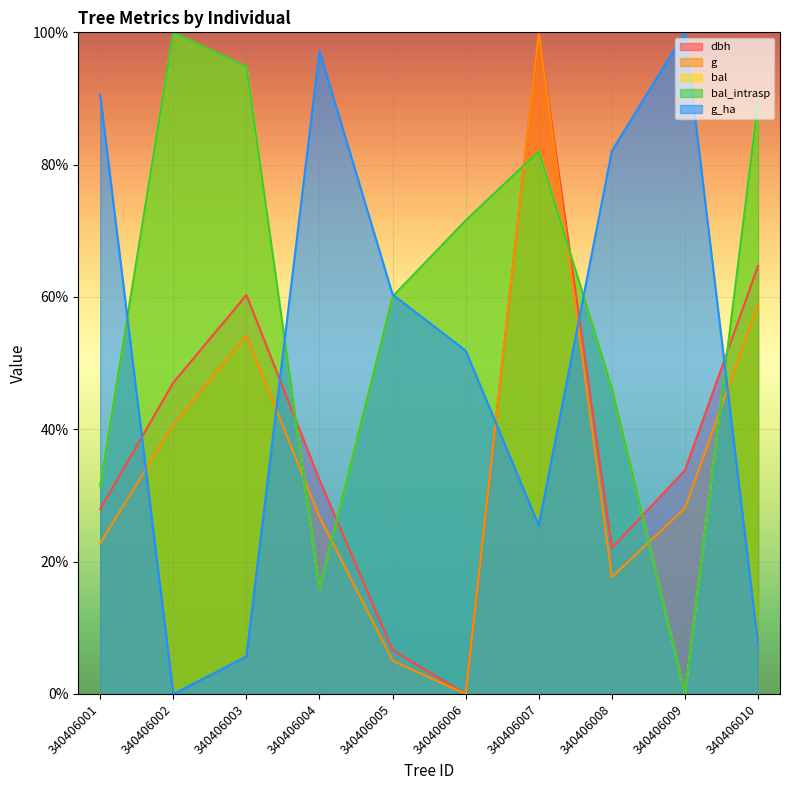

True or false: dbh and bal_intrasp cross at least once.

True